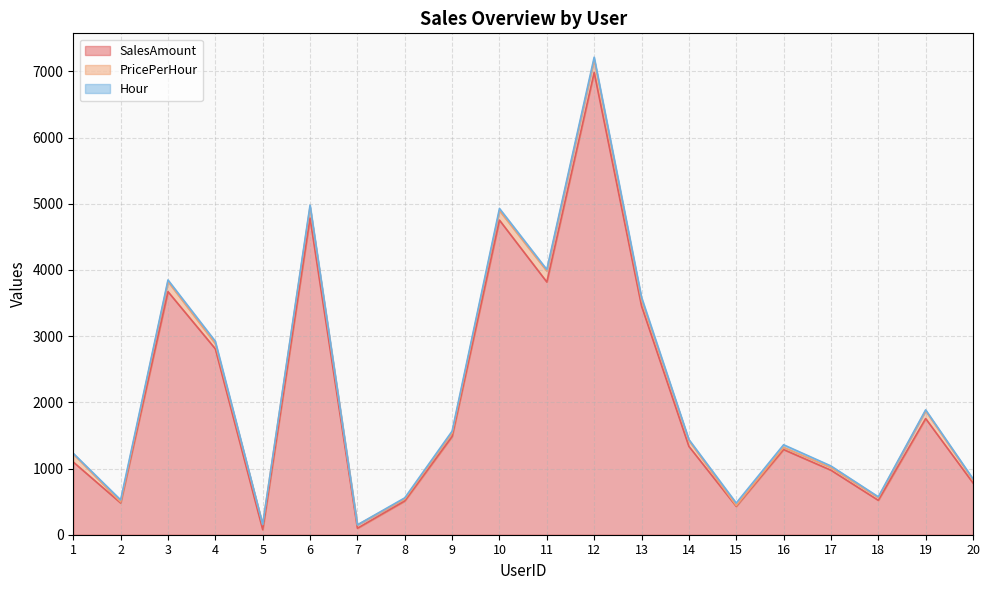

What is the difference between the highest and lowest values at 3?

3648